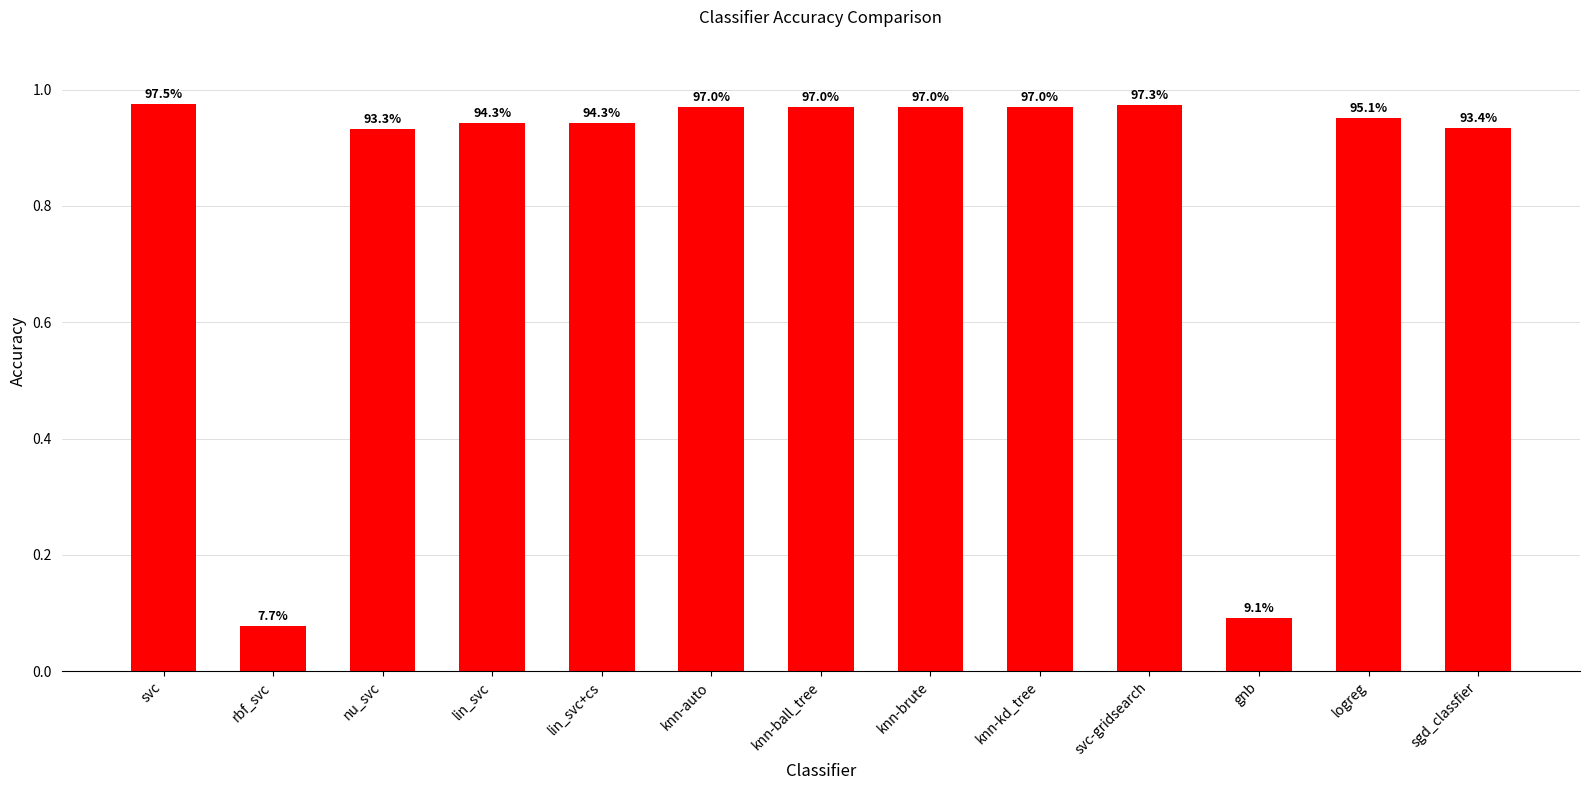

Does the chart contain any negative values?

No